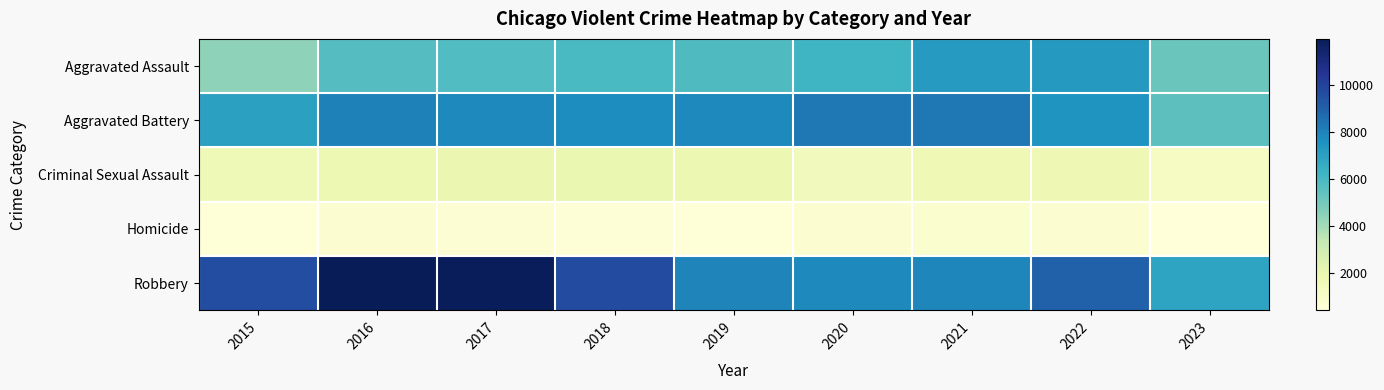

Which category has the lowest value across all series?

2023